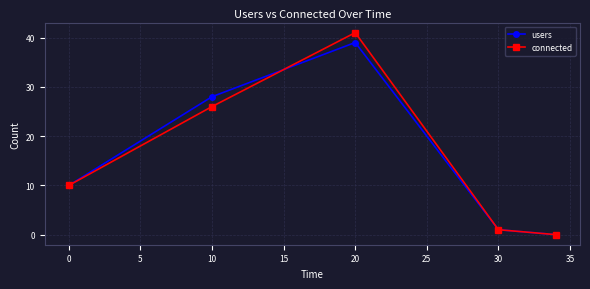

How many interior local peaks does the users series have?

1